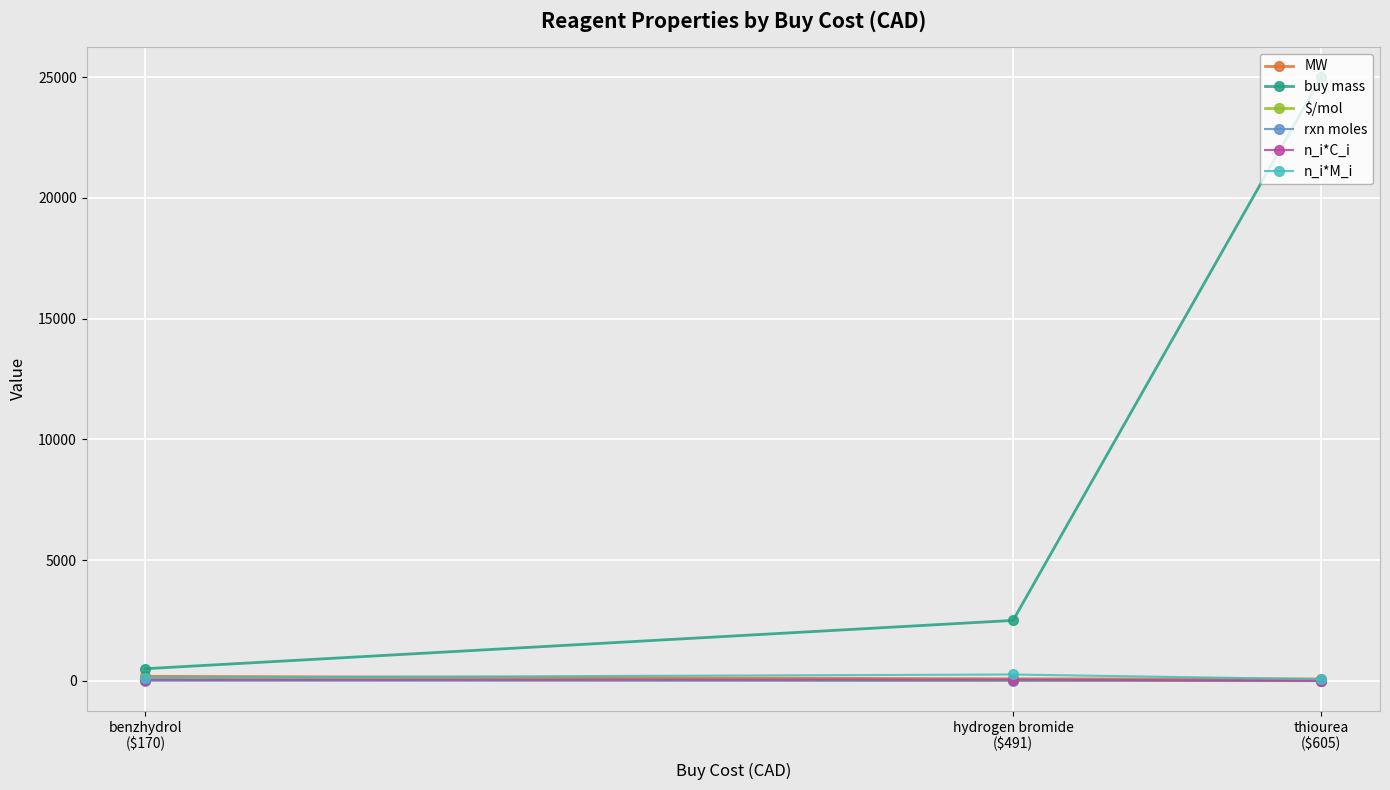

Which series has the largest total across all categories?

buy mass